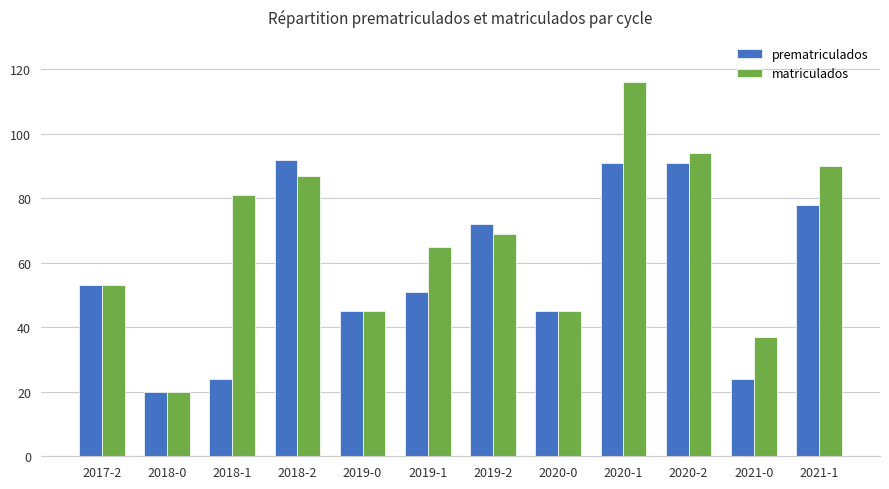

Reading left to right, what are all the values shown in this chart?

prematriculados: 53	20	24	92	45	51	72	45	91	91	24	78
matriculados: 53	20	81	87	45	65	69	45	116	94	37	90